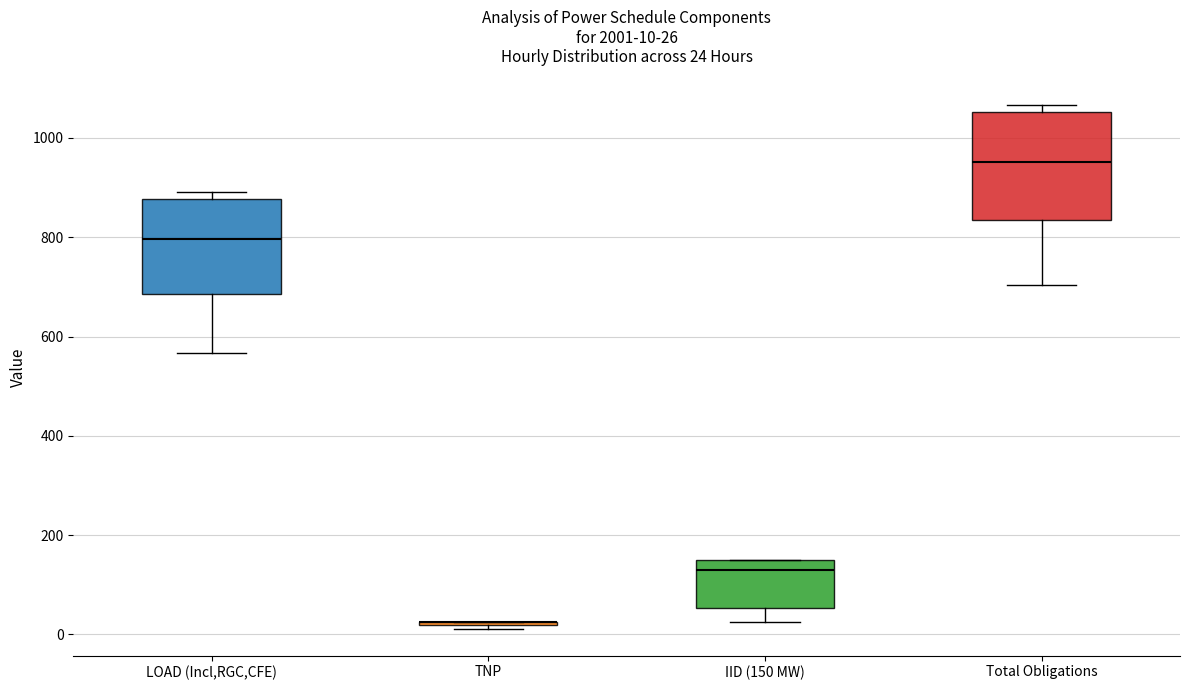

Comparing the boxes themselves (not the whiskers), which one is the tallest?

Total Obligations